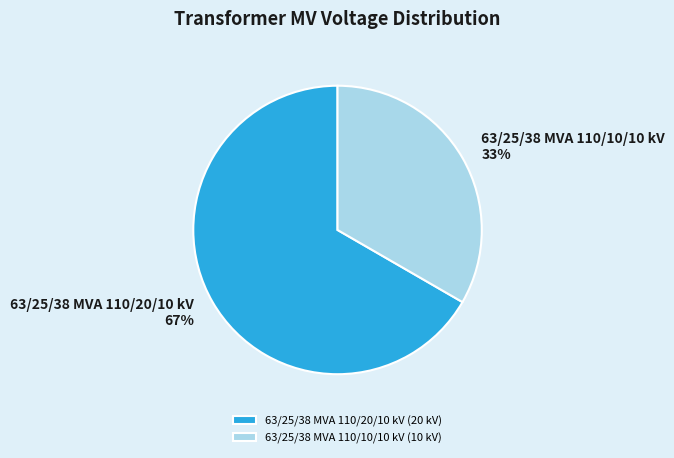

What percentage is the 63/25/38 MVA 110/20/10 kV slice, to the nearest percent?

67%